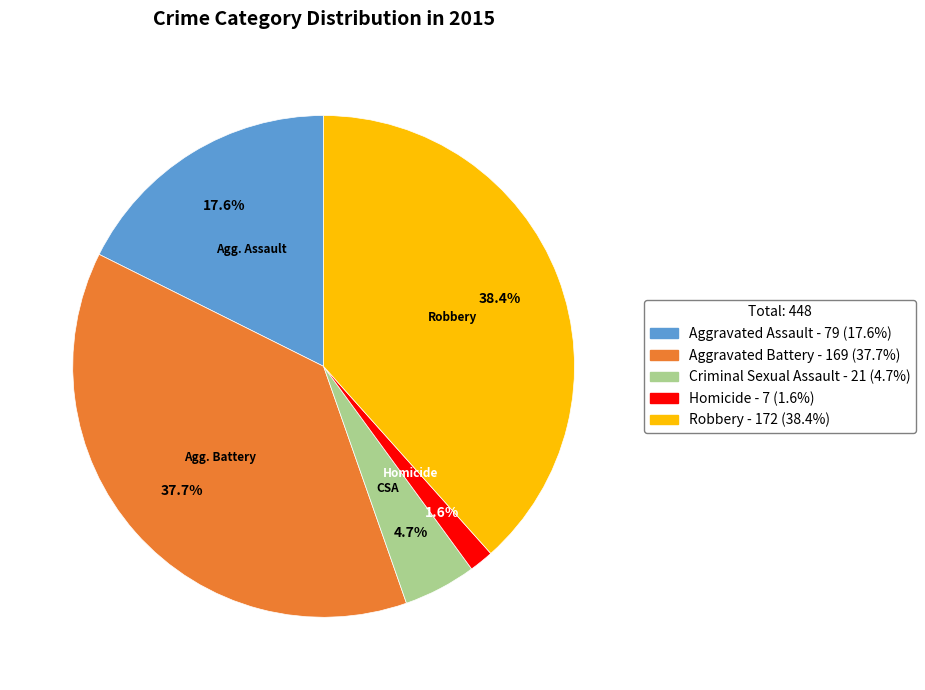

Which has a higher value, Robbery or Homicide?

Robbery